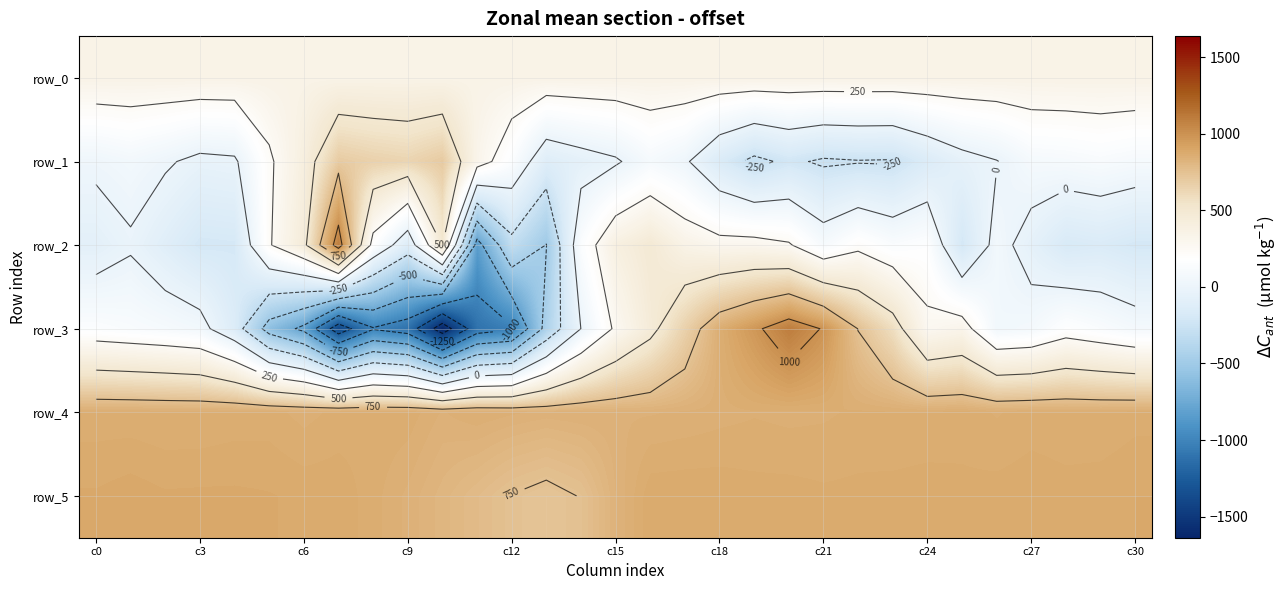

What is the total value across all series at 20?

3225.6